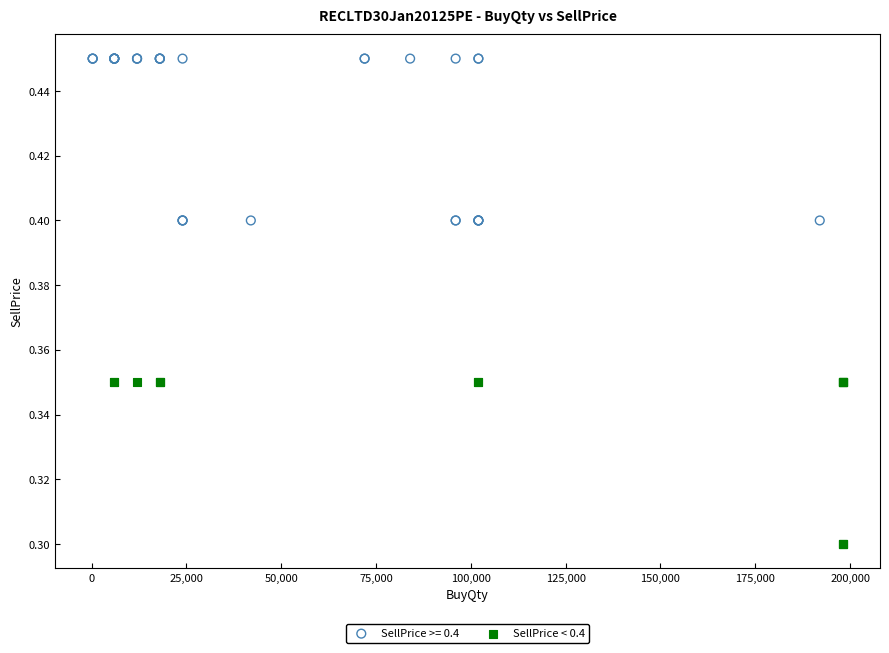

Which series contains the lowest Y value?

SellPrice < 0.4